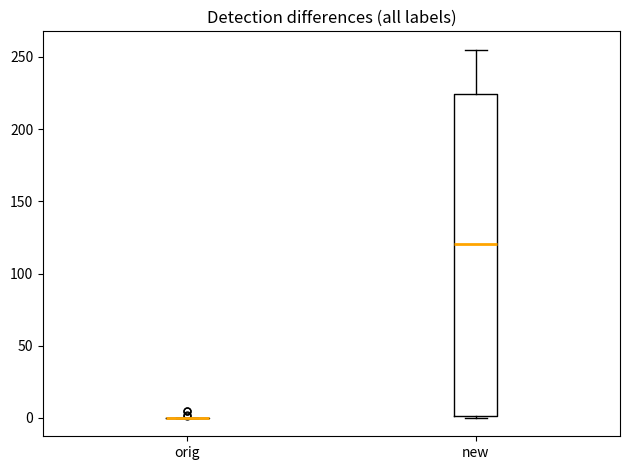

Reading left to right, read every box against the y-axis: the position of its median line, the range the box covers, and the ends of its whiskers. The values are not printed on the chart, so give them approximately, as read against the axis.

orig: box collapsed to a line at 0, whiskers 0 to 0
new: median 120, box 0 to 225, whiskers 0 to 255